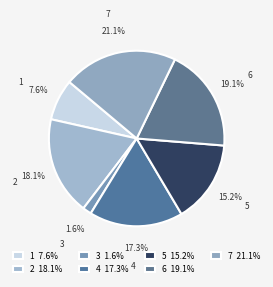

Rank the categories by value from lowest to highest.

3, 1, 5, 4, 2, 6, 7